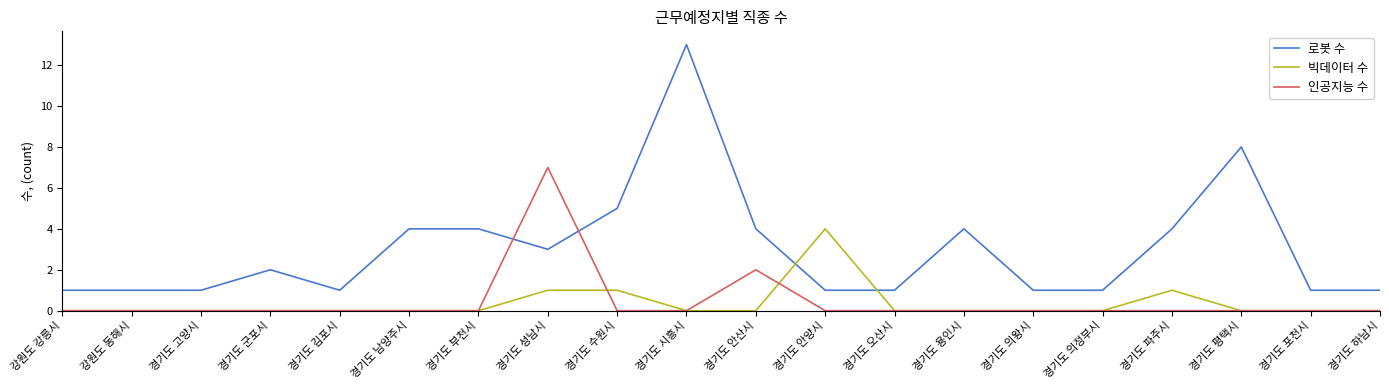

What position from the right is 경기도 평택시?

3